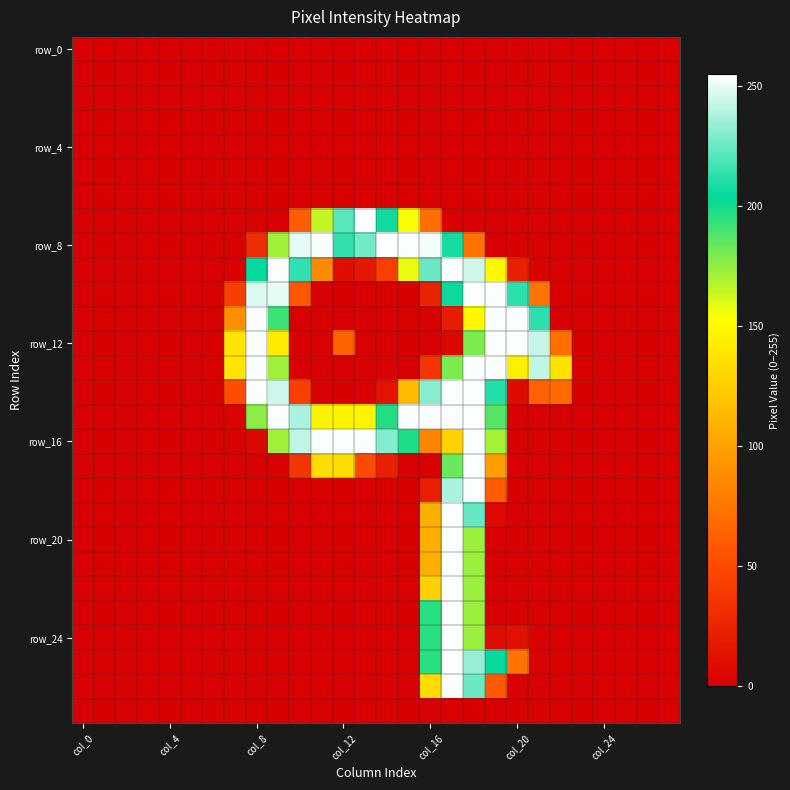

Count the number of categories in the chart.

28